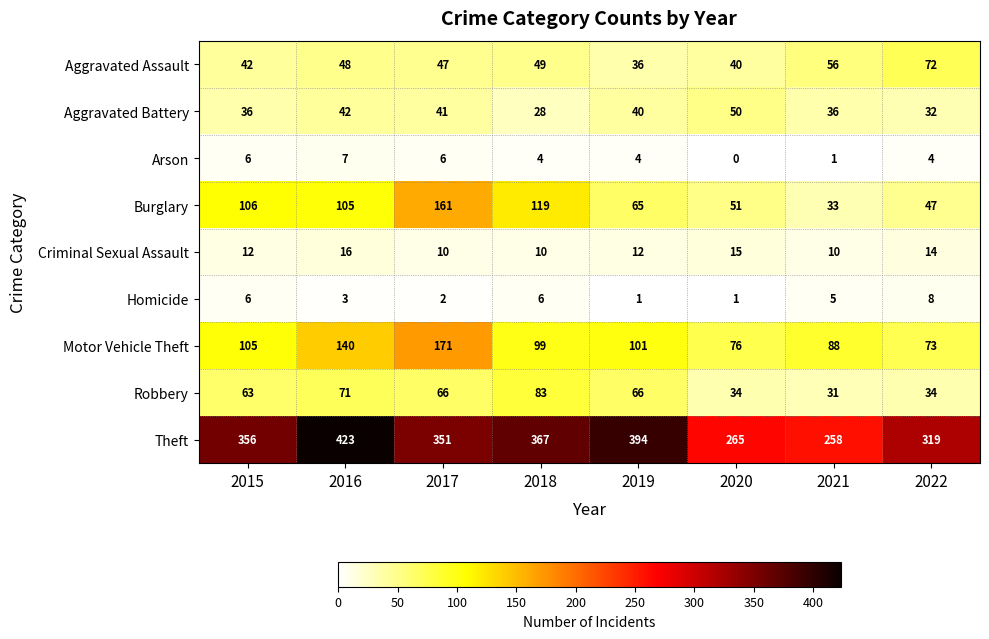

What is the sum of the Aggravated Assault values at 2022 and 2015?

114